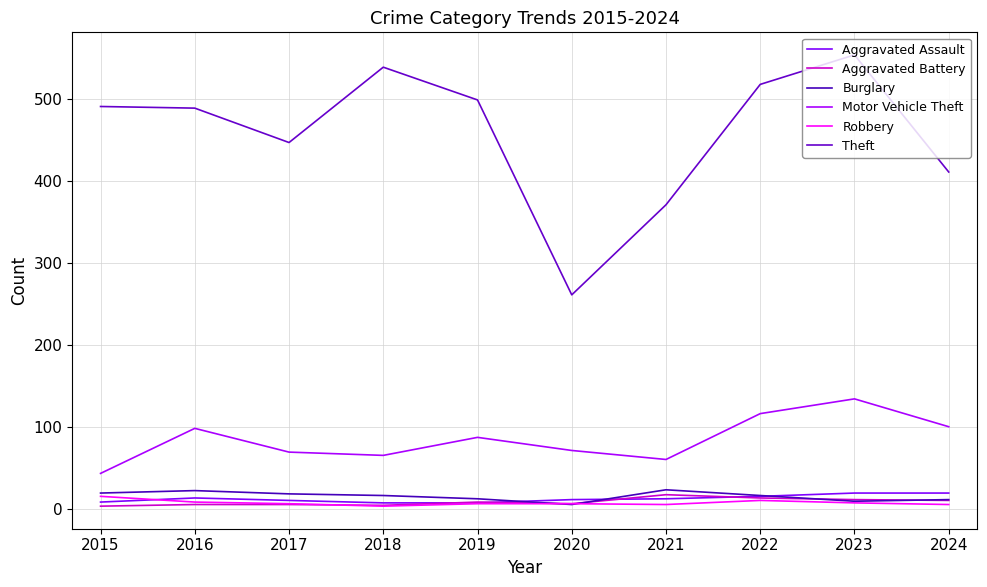

How many interior local valleys does the Robbery series have?

2